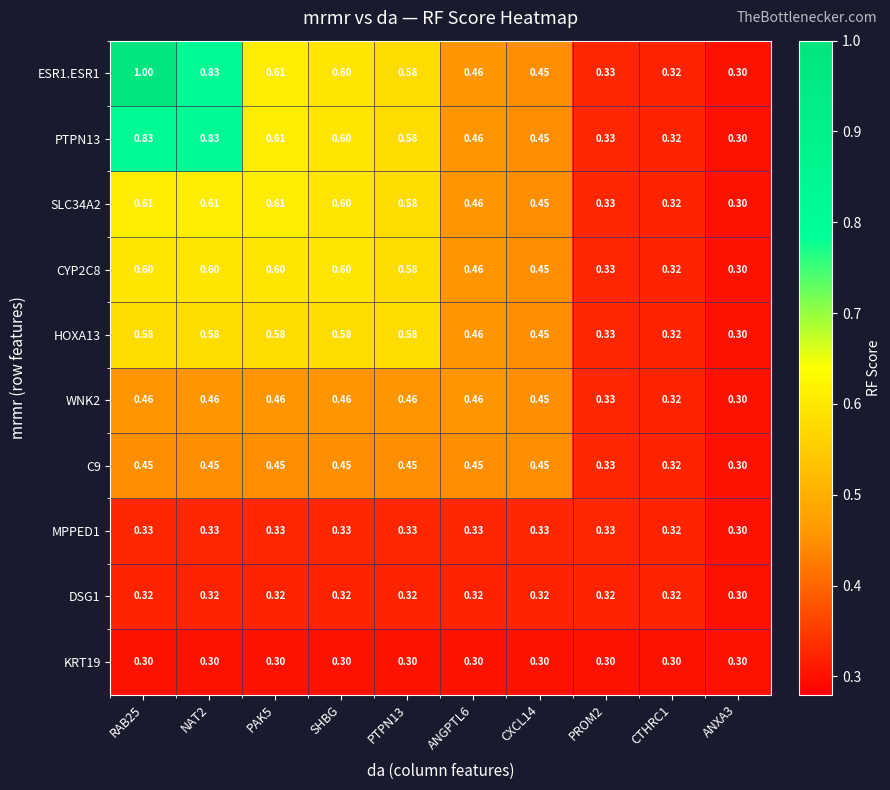

List the series in order of their peak value, highest first.

ESR1.ESR1, PTPN13, SLC34A2, CYP2C8, HOXA13, WNK2, C9, MPPED1, DSG1, KRT19